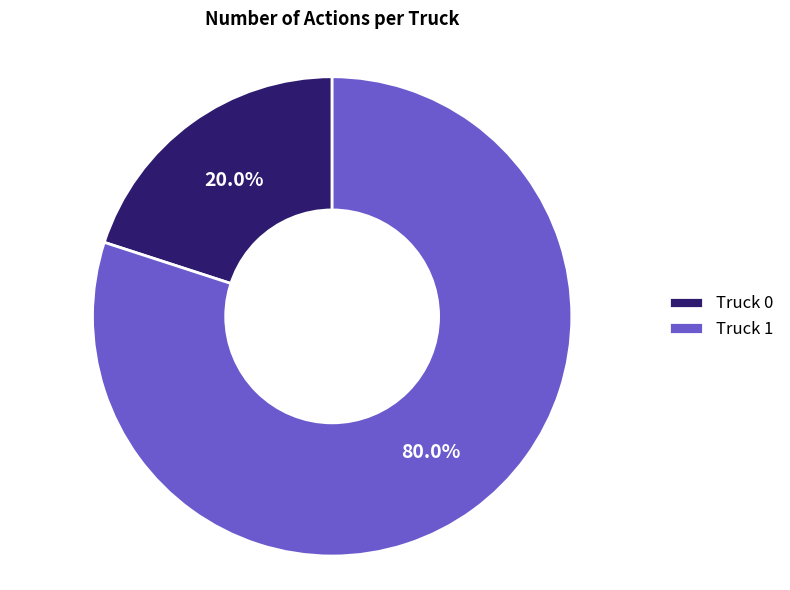

How many slices are in this pie chart?

2